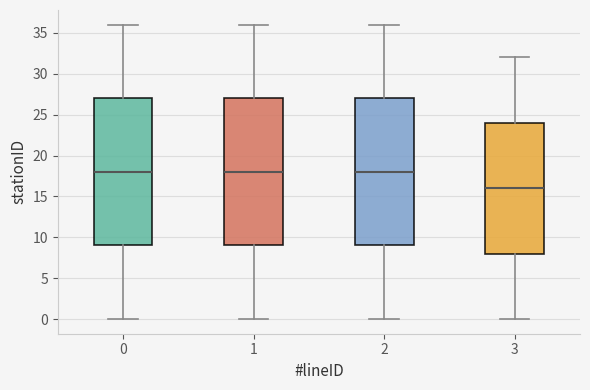

Reading left to right, transcribe this box plot: for each box, give where its median line is, the range the box spans, and where its two whiskers end, as read against the y-axis. The values are not printed on the chart, so give them approximately, as read against the axis.

0: median 18, box 9 to 27, whiskers 0 to 36
1: median 18, box 9 to 27, whiskers 0 to 36
2: median 18, box 9 to 27, whiskers 0 to 36
3: median 16, box 8 to 24, whiskers 0 to 32